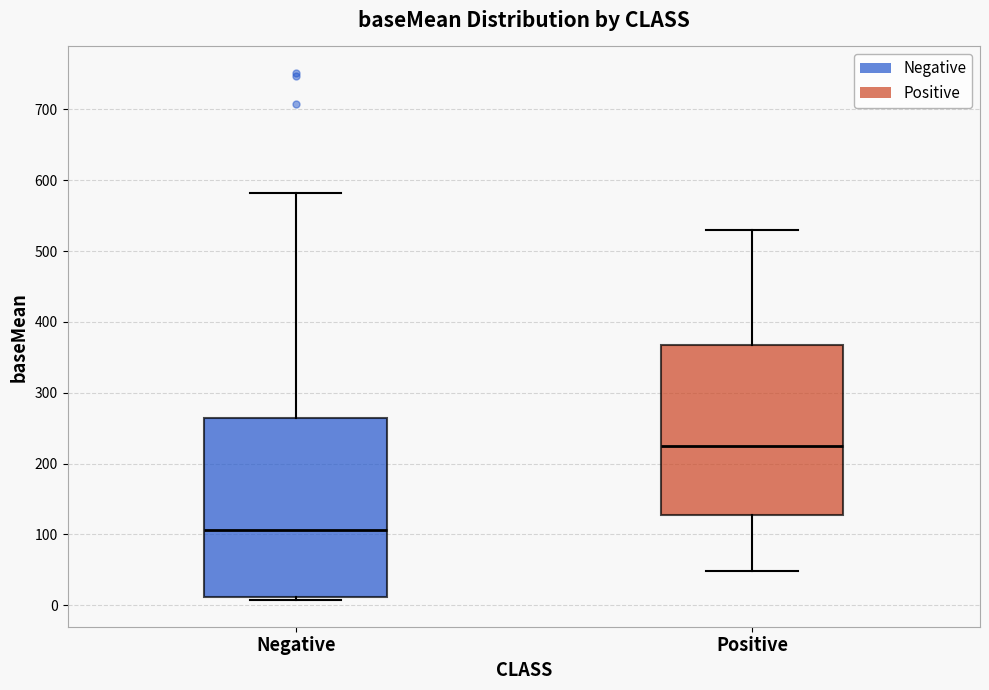

Comparing the boxes themselves (not the whiskers), which one is the tallest?

Negative